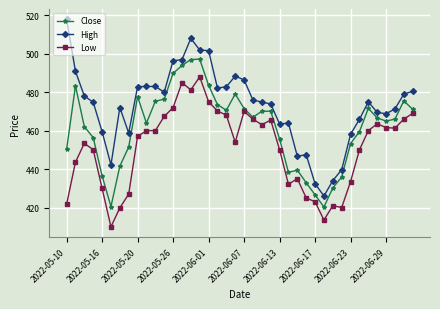

What is the greatest value displayed?

517.9